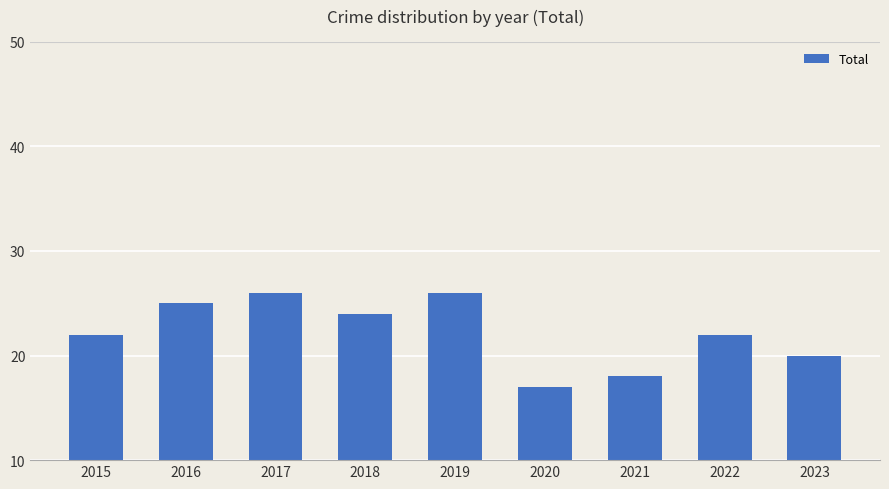

What is the difference between the second highest and minimum values?

9